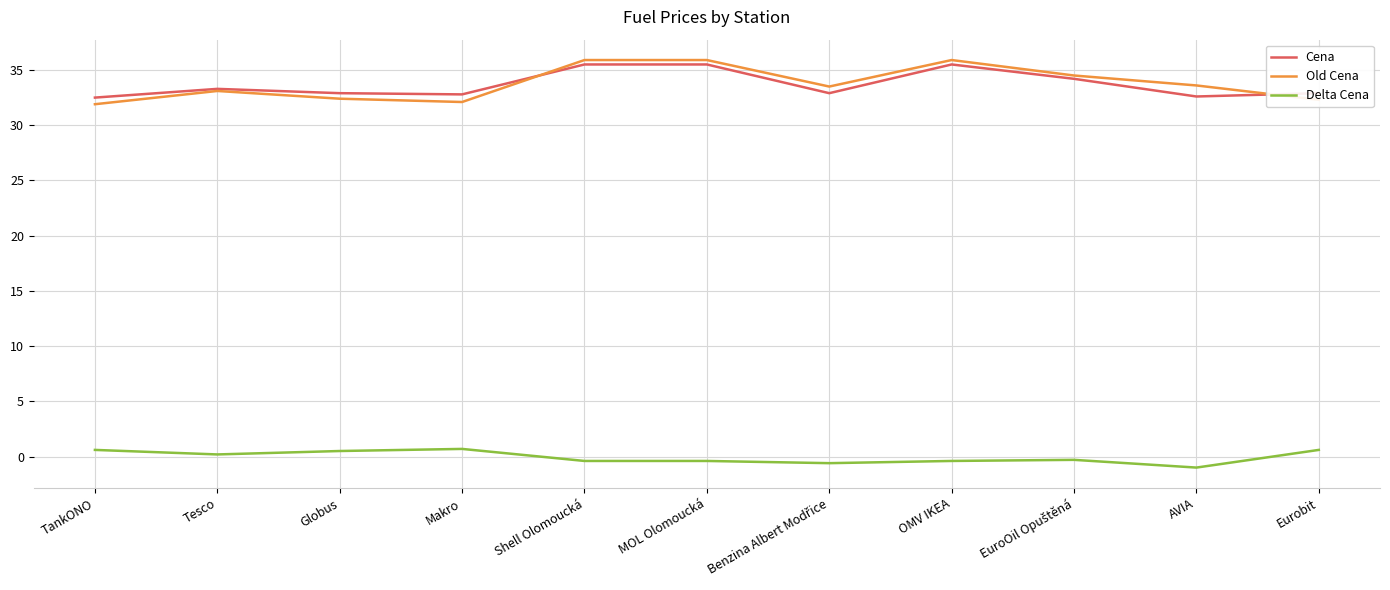

List the series in order of their peak value, lowest first.

Delta Cena, Cena, Old Cena